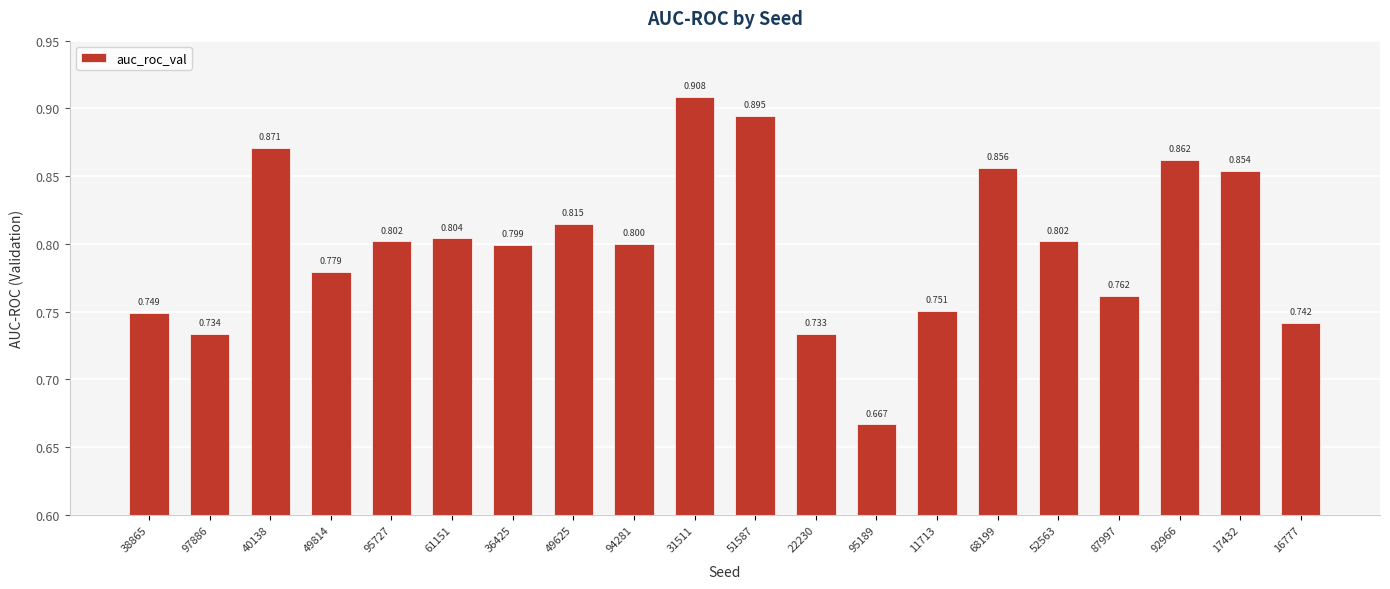

What is the label of the 17th bar from the right?

49814